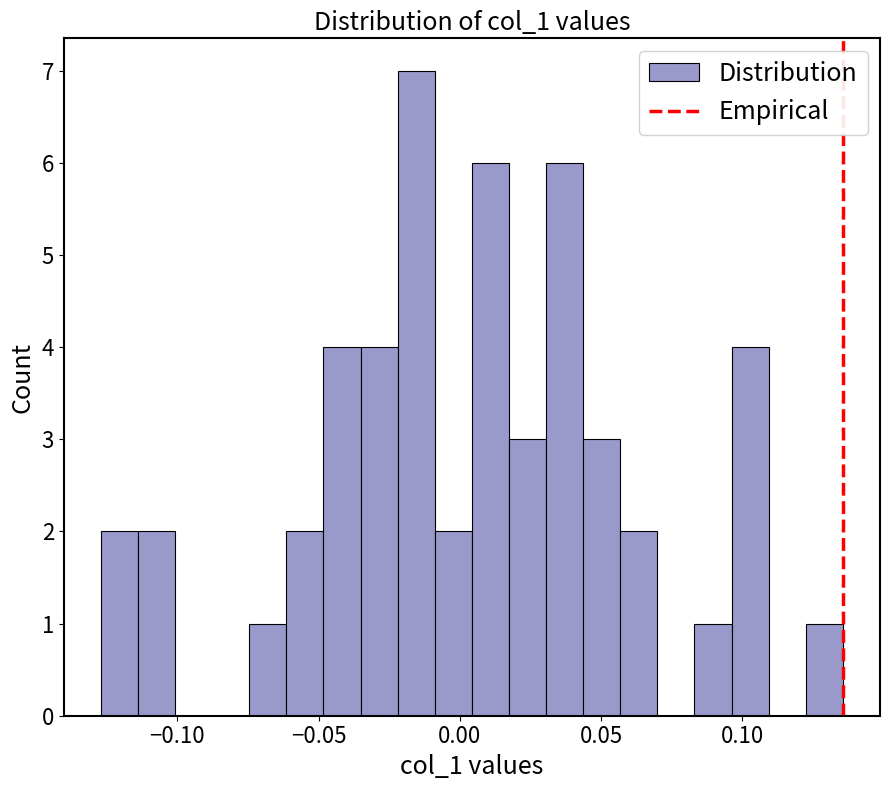

Read against the x-axis, roughly where is the centre of the tallest bar?

-0.015